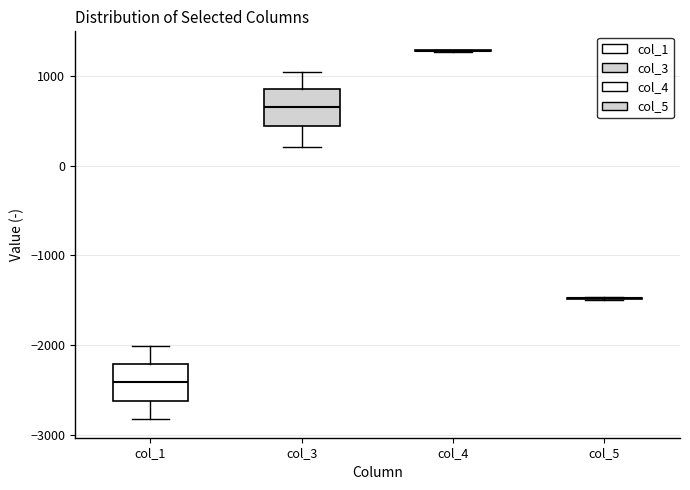

Reading left to right, transcribe this box plot: for each box, give where its median line is, the range the box spans, and where its two whiskers end, as read against the y-axis. The values are not printed on the chart, so give them approximately, as read against the axis.

col_1: median -2400, box -2600 to -2200, whiskers -2800 to -2000
col_3: median 700, box 400 to 900, whiskers 200 to 1000
col_4: box collapsed to a line at 1300, whiskers 1300 to 1300
col_5: box collapsed to a line at -1500, whiskers -1500 to -1500